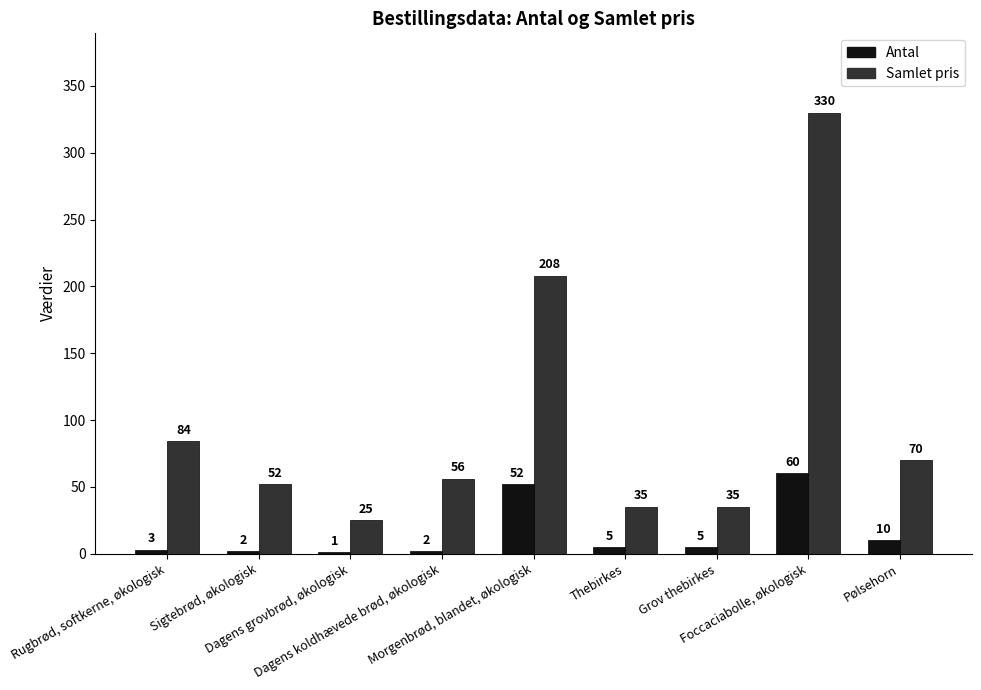

What is the greatest value displayed?

330